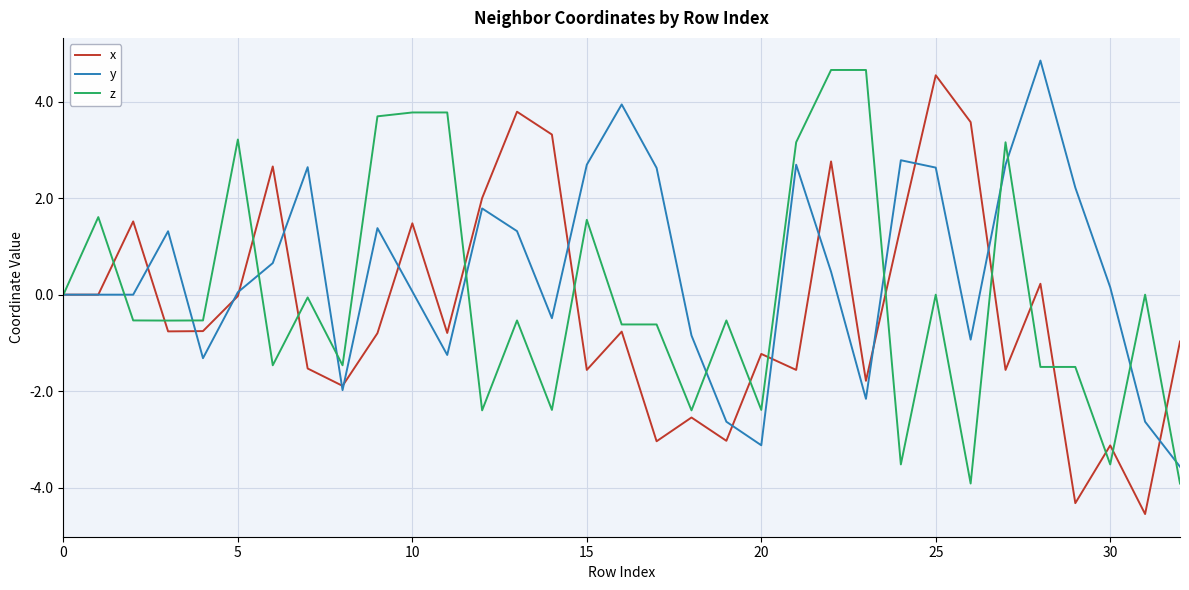

What is the greatest value displayed?

4.9